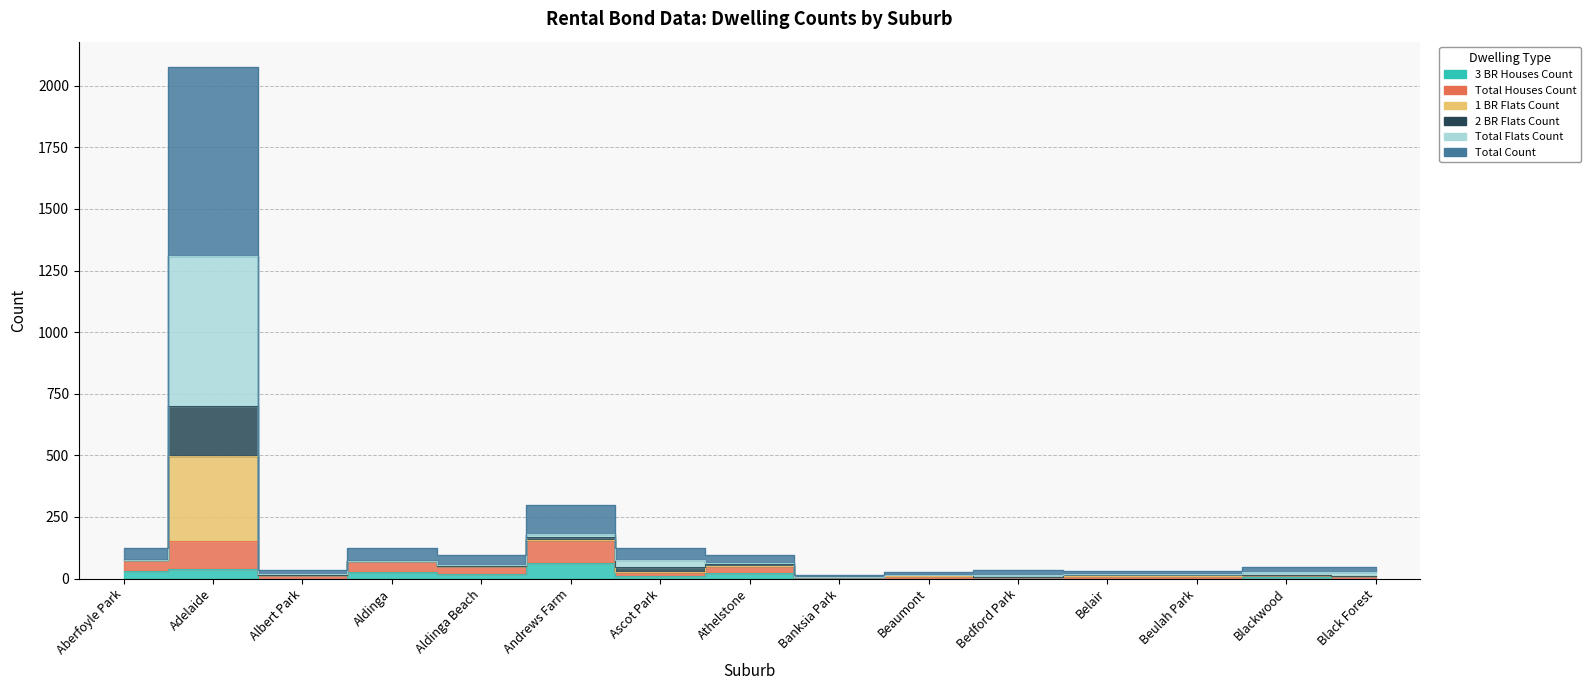

What is the label of the 4th point from the right?

Belair